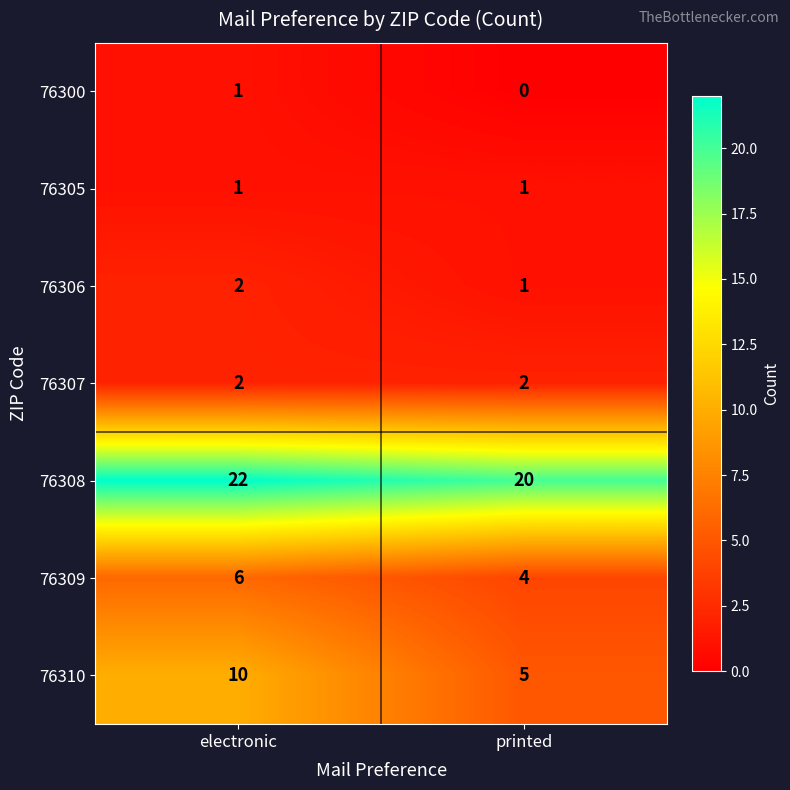

Rank the categories by 76308 value from lowest to highest.

printed, electronic